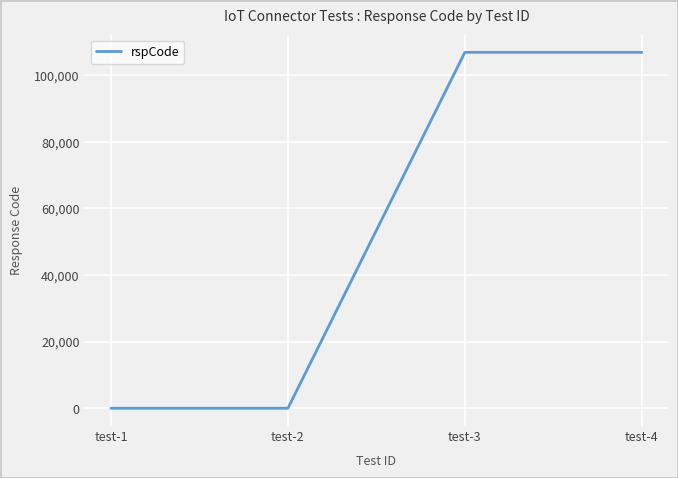

Where is the first local maximum?

test-3